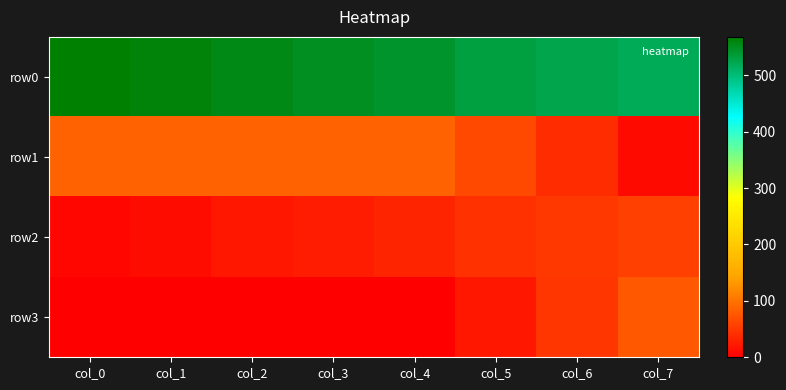

How many series are shown in this chart?

4